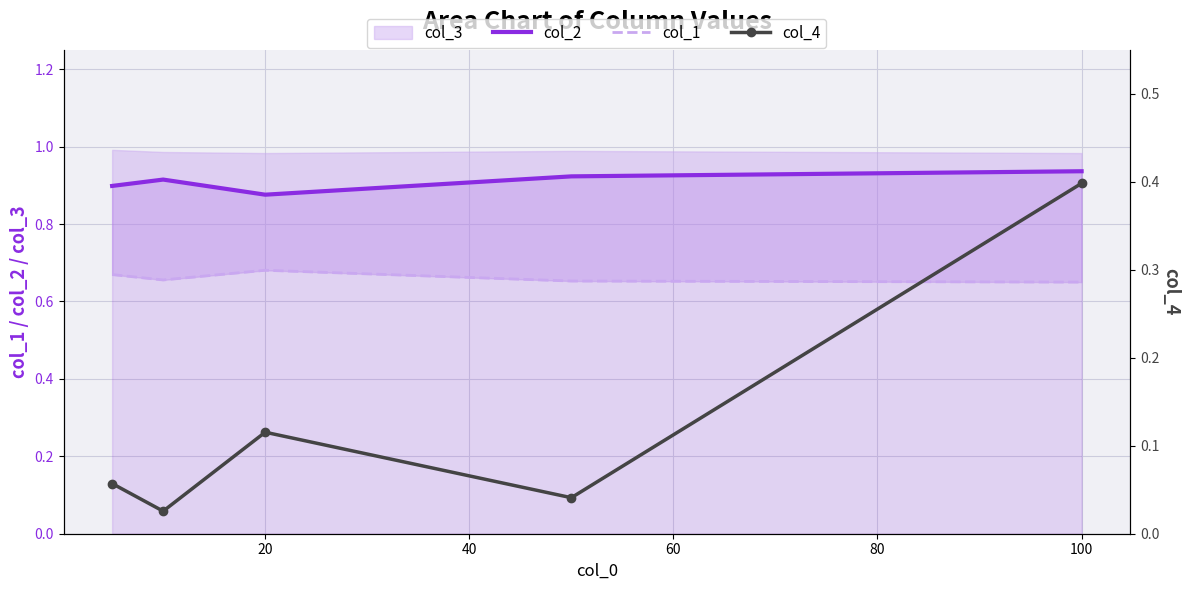

What is the spread (max minus min) of values at 100?

0.5